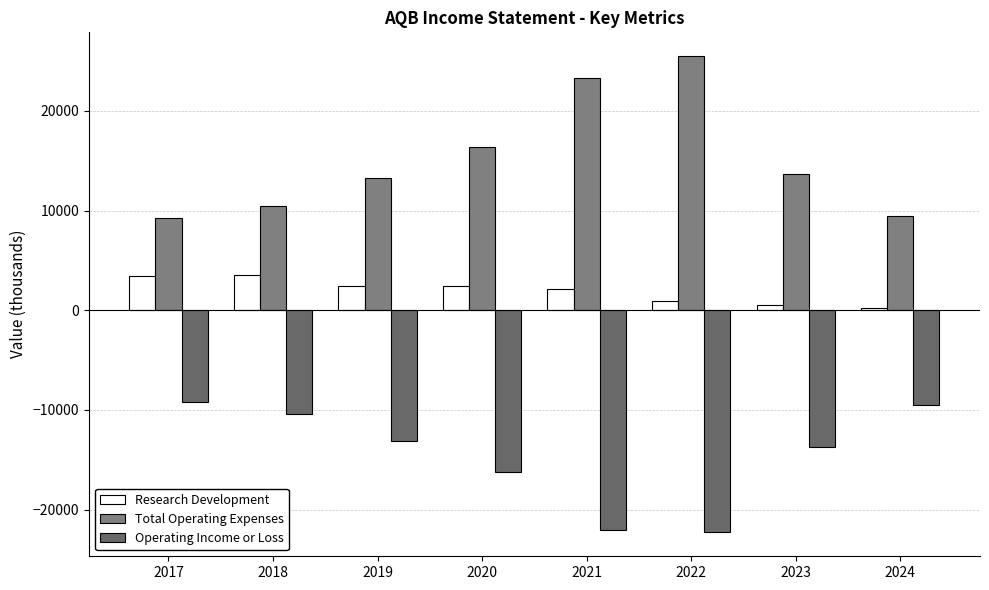

What is the sum of the Operating Income or Loss values at 2017 and 2020?

-25400